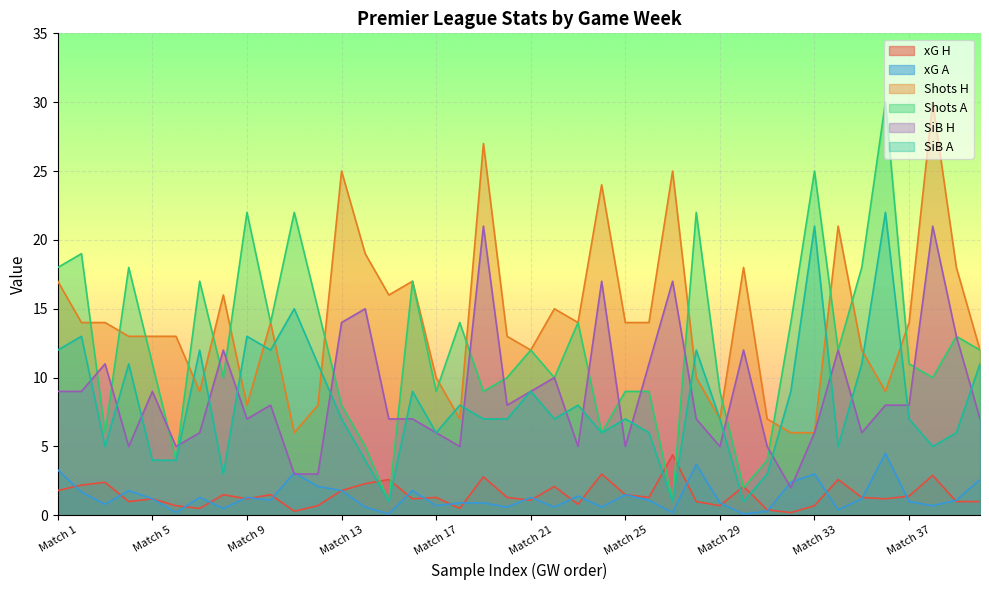

What is the maximum value shown in the chart?

30.0